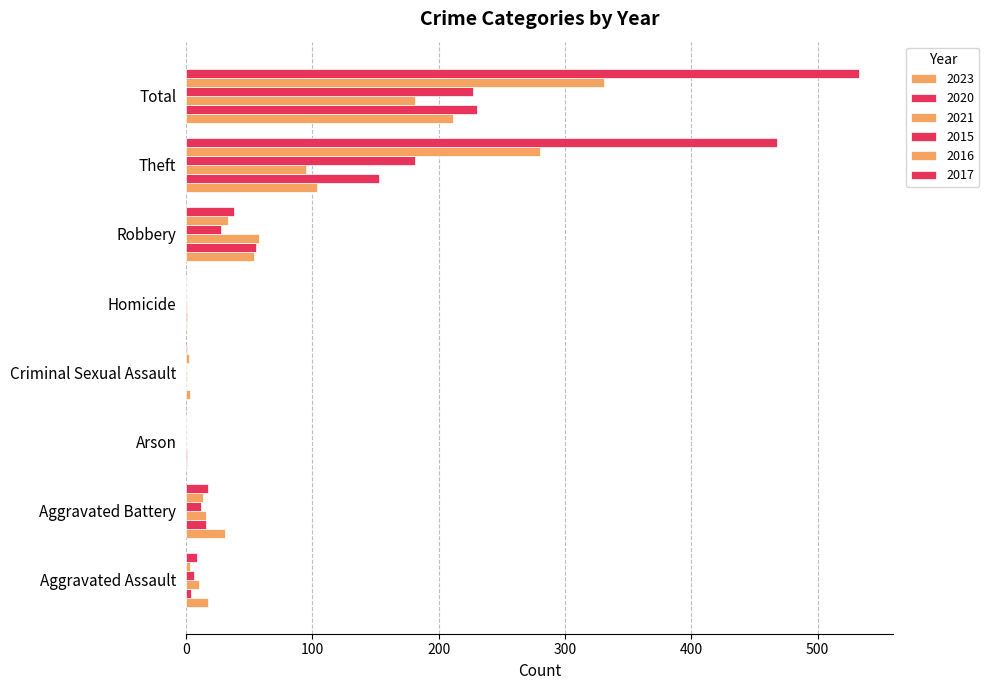

How many series are shown in this chart?

6